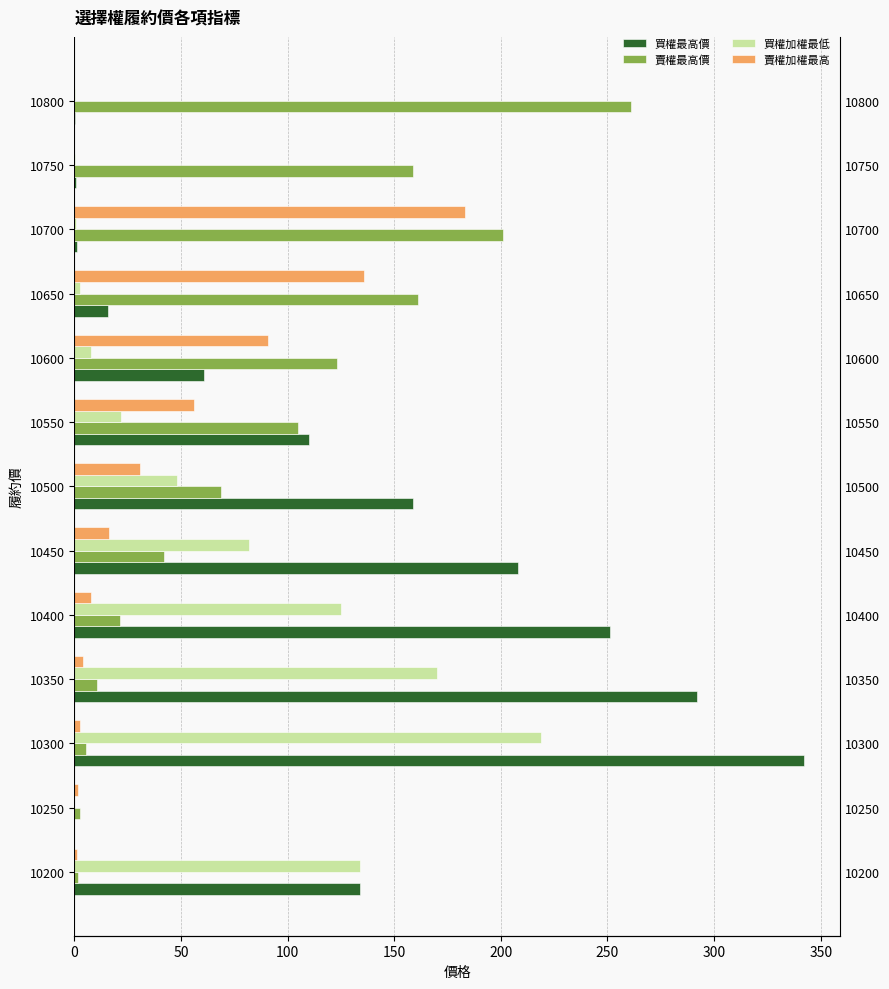

Reading left to right, extract all data points from this chart.

買權最高價: 134.0	0.0	342.0	292.0	251.0	208.0	159.0	110.0	61.0	16.0	1.3	0.6	0.4
賣權最高價: 1.6	2.7	5.3	10.5	21.5	42.0	69.0	105.0	123.0	161.0	201.0	159.0	261.0
買權加權最低: 134.0	0.0	219.0	170.0	125.0	82.0	48.0	22.0	7.9	2.6	1.0	0.4	0.4
賣權加權最高: 1.4	1.8	2.7	4.3	7.8	16.5	31.0	56.0	91.0	136.0	183.0	0.0	0.0